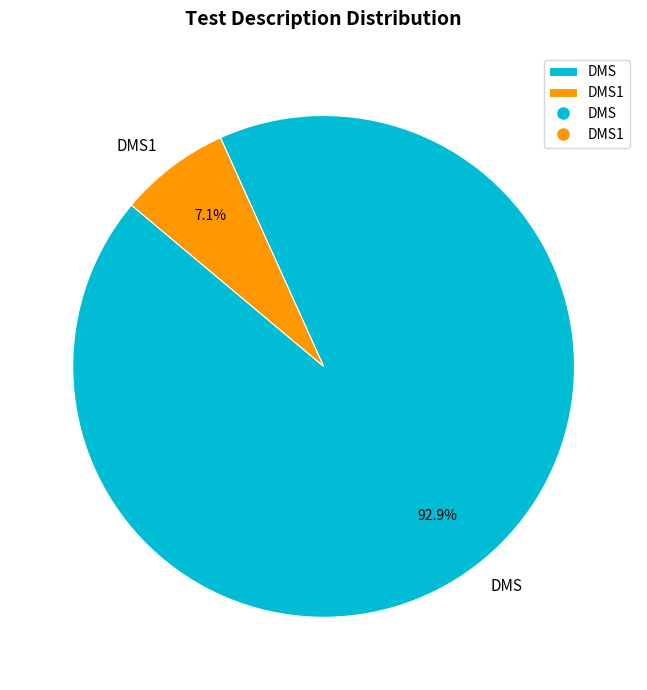

To the nearest percent, what is the difference between the largest and smallest slice percentages?

86%